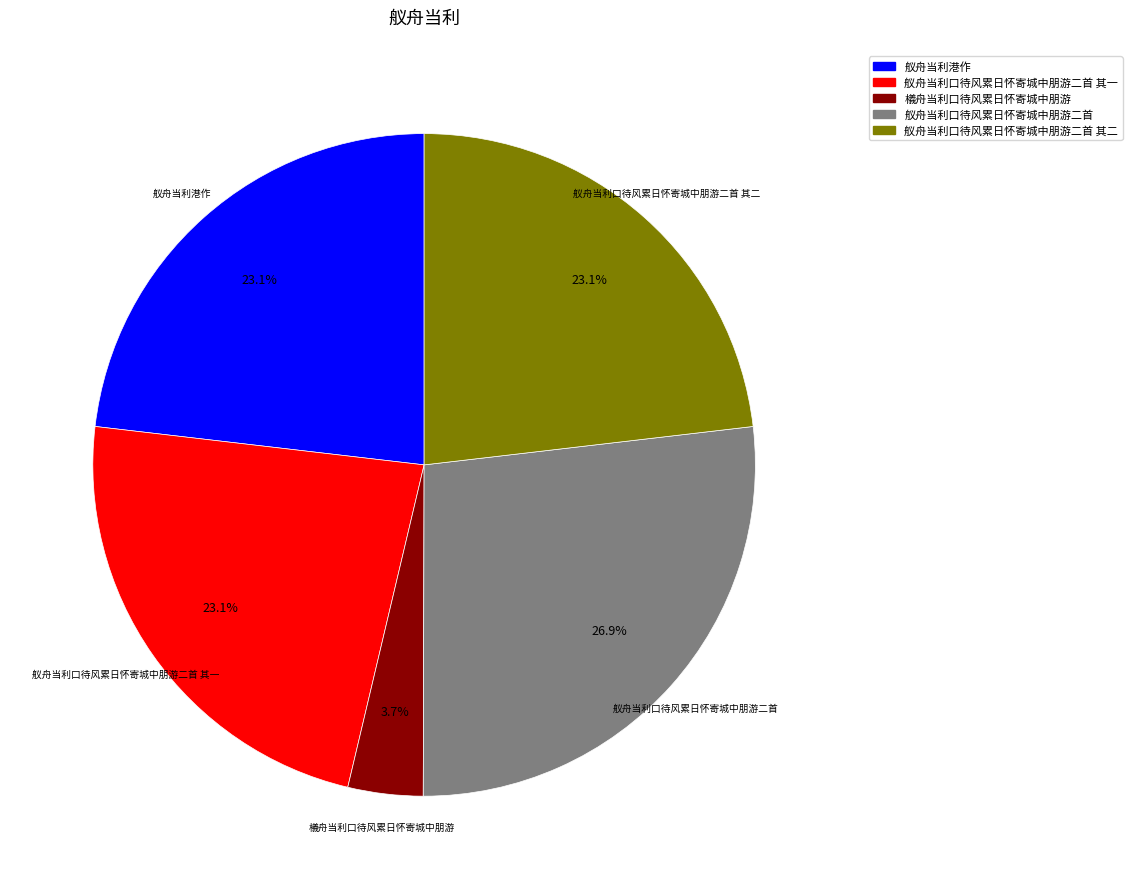

What is the largest slice in the pie chart?

舣舟当利口待风累日怀寄城中朋游二首